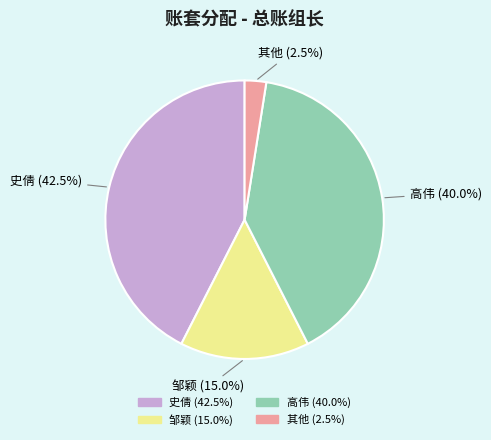

How many slices are in this pie chart?

4